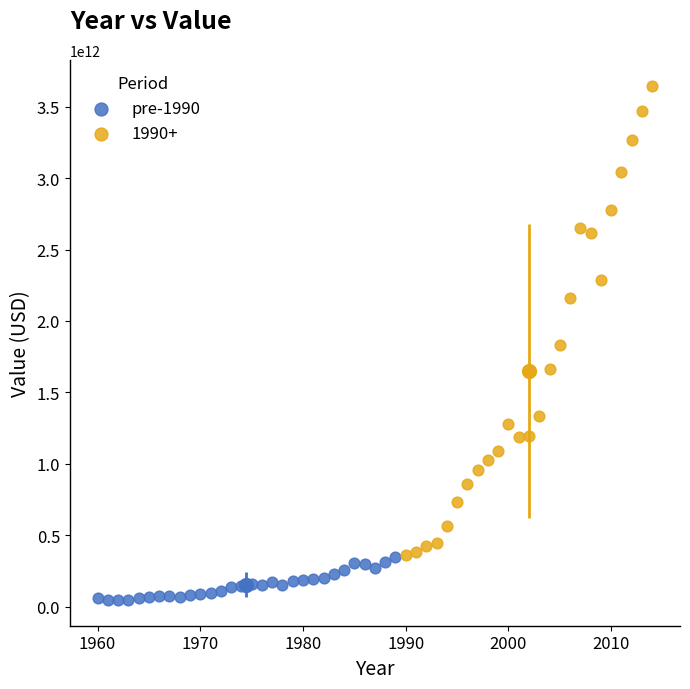

Which series has the widest spread of Y values?

1990+